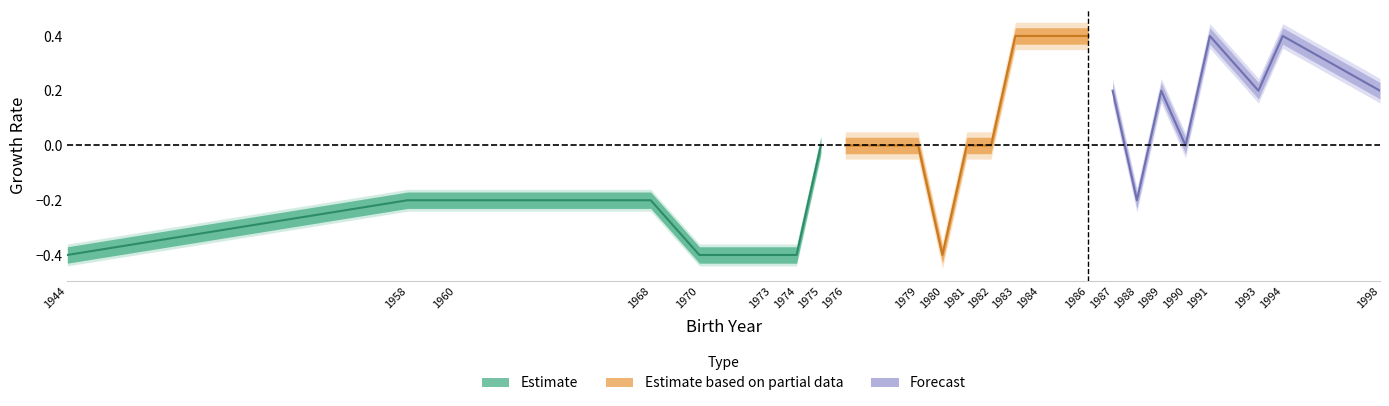

True or false: Forecast has more than 1 interior local peaks.

True